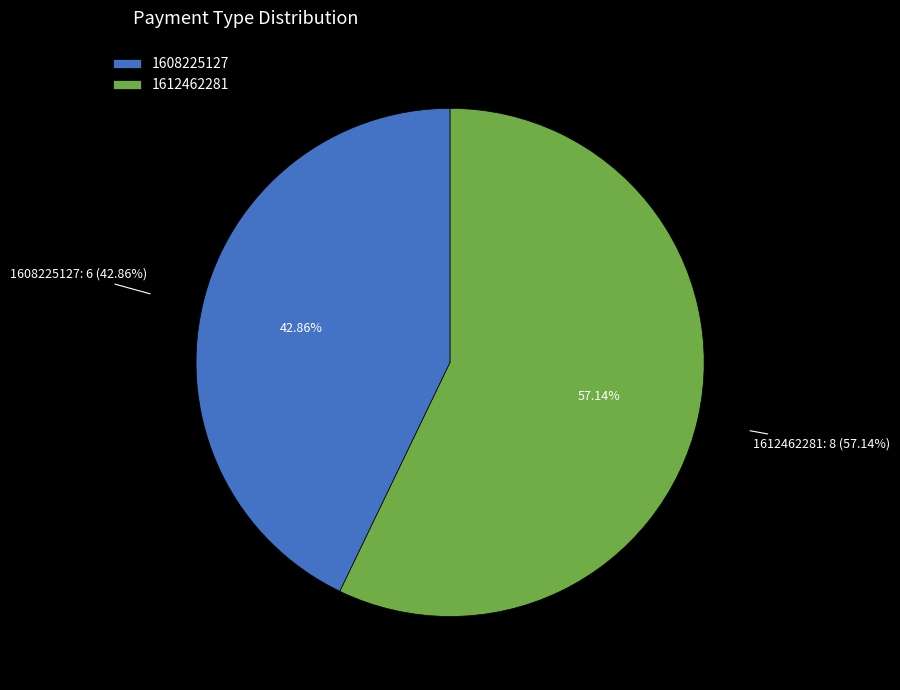

Does any single category account for the majority?

Yes